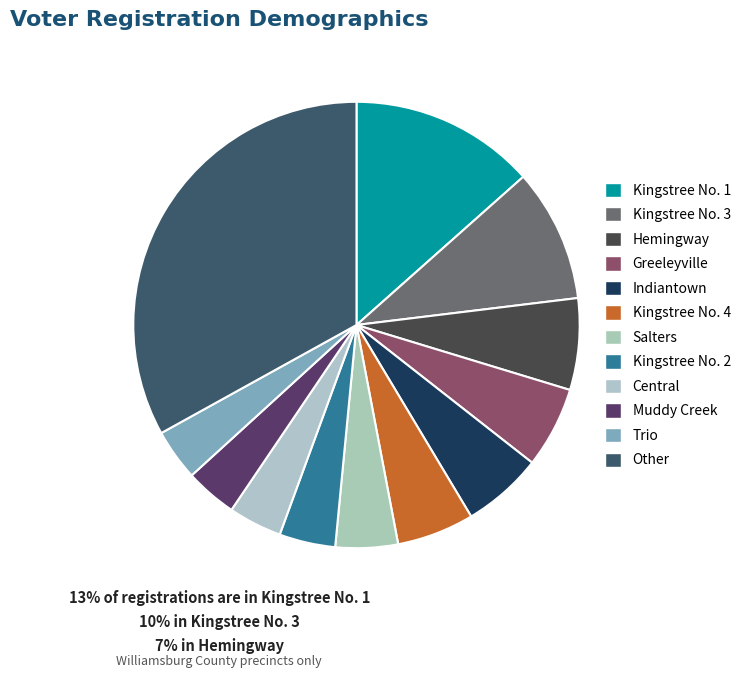

How many slices are in this pie chart?

12